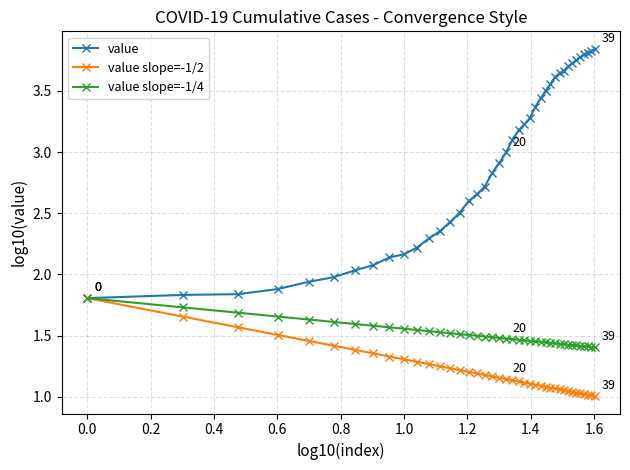

Which series has the largest total across all categories?

value